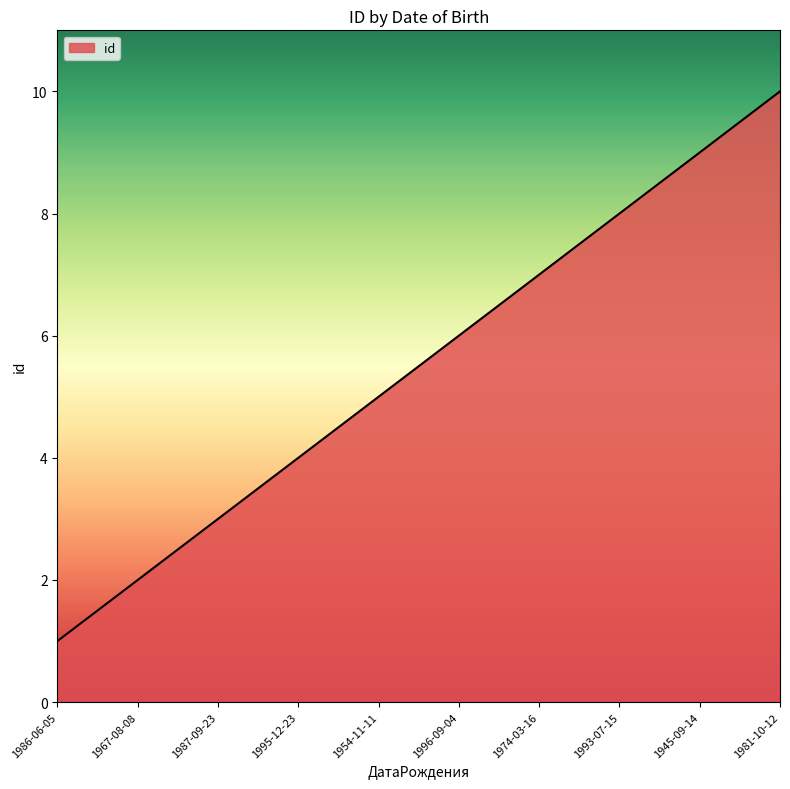

True or false: the data shows 10 at 1974-03-16.

False